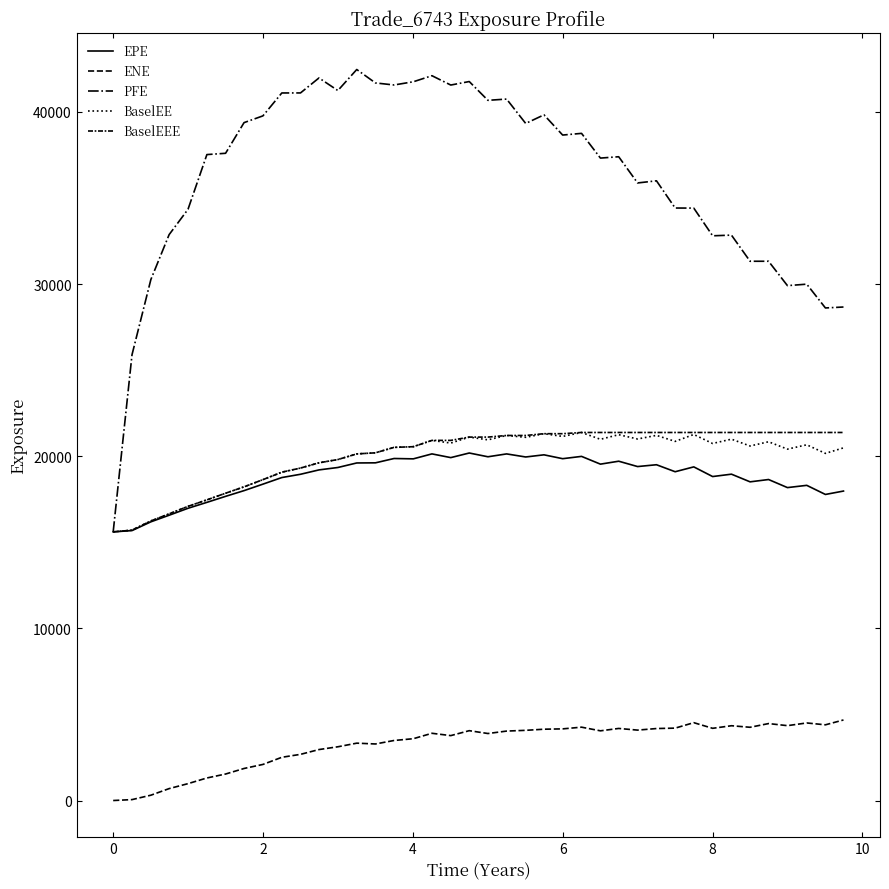

List the series in order of their peak value, lowest first.

ENE, EPE, BaselEE, BaselEEE, PFE